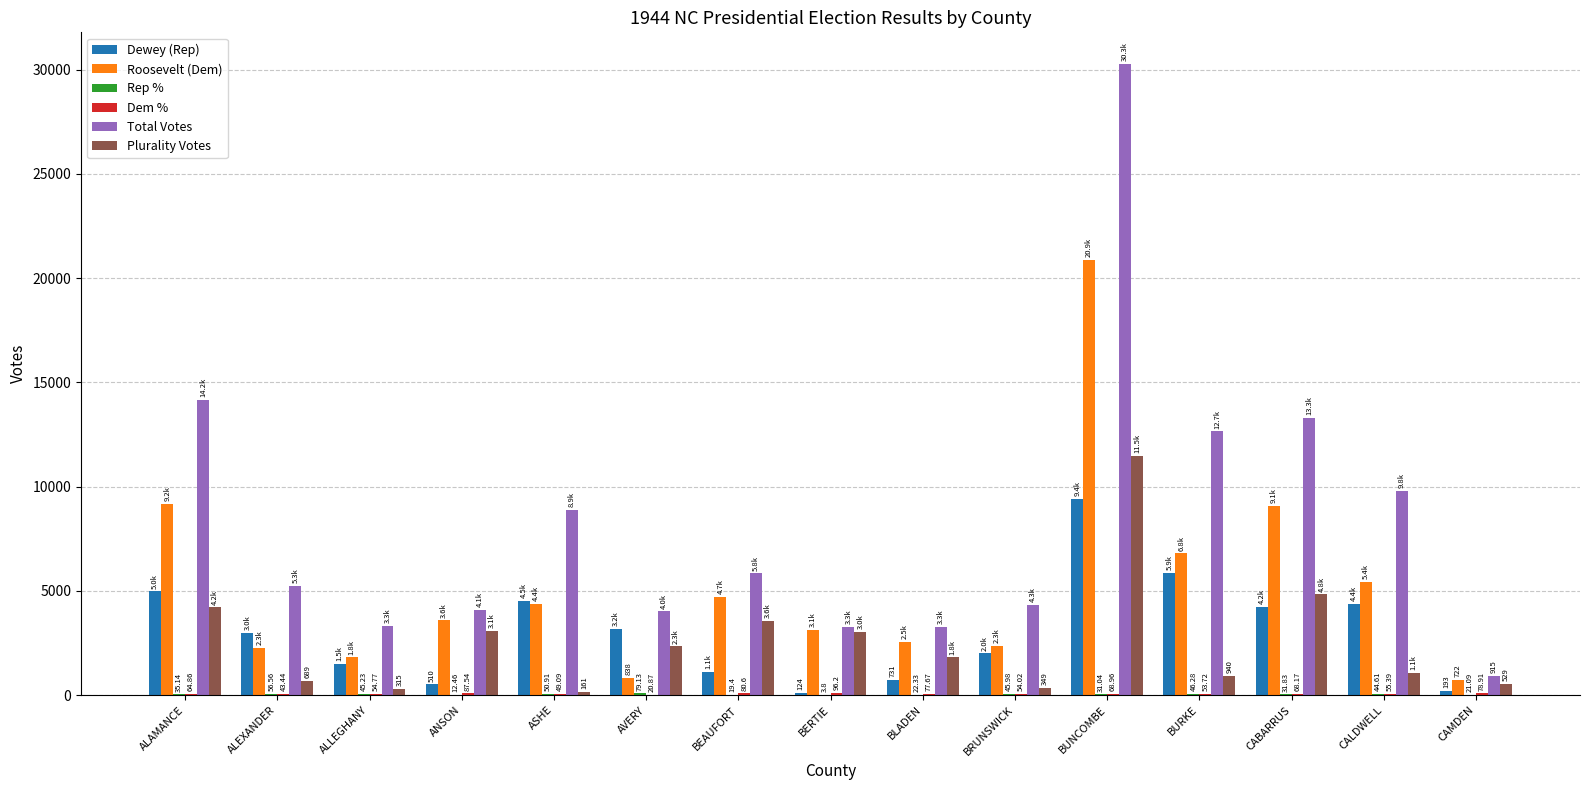

Which series has the largest range (max minus min)?

Total Votes